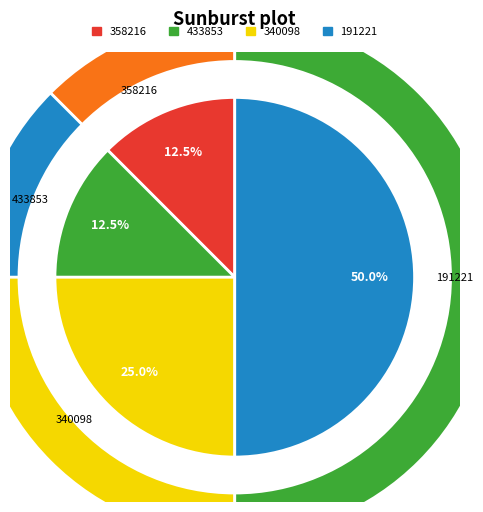

Do 433853 and 191221 together represent more than half of the pie?

Yes